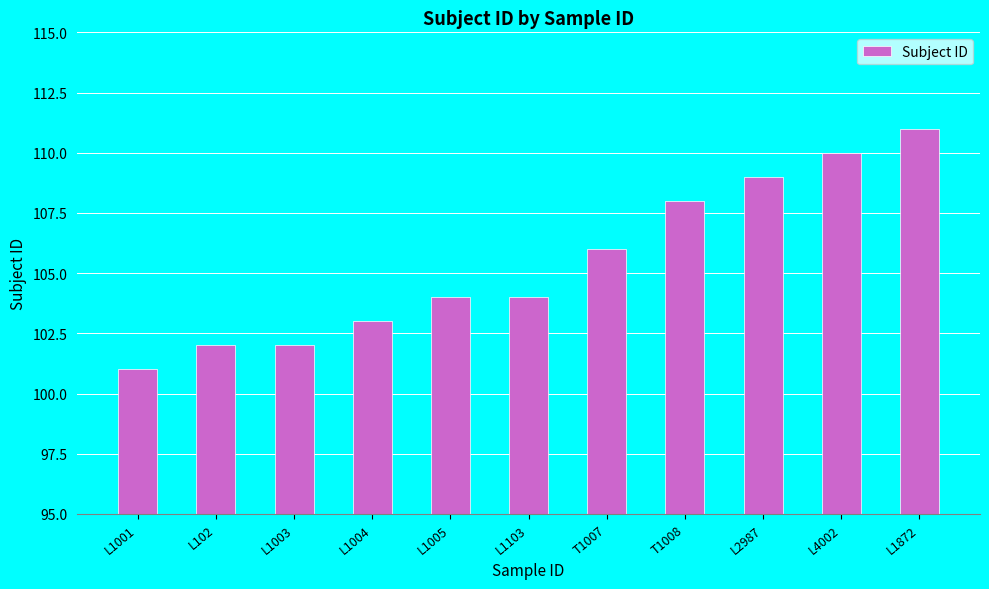

Which category has the highest value across all series?

L1872